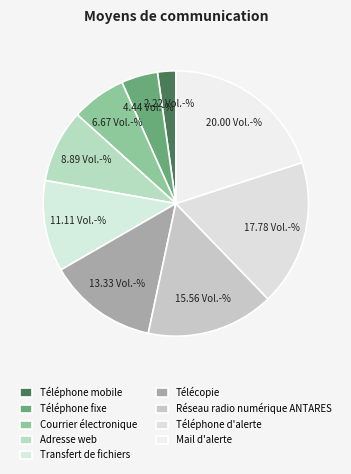

Is it true that Transfert de fichiers is 21% of the pie?

False